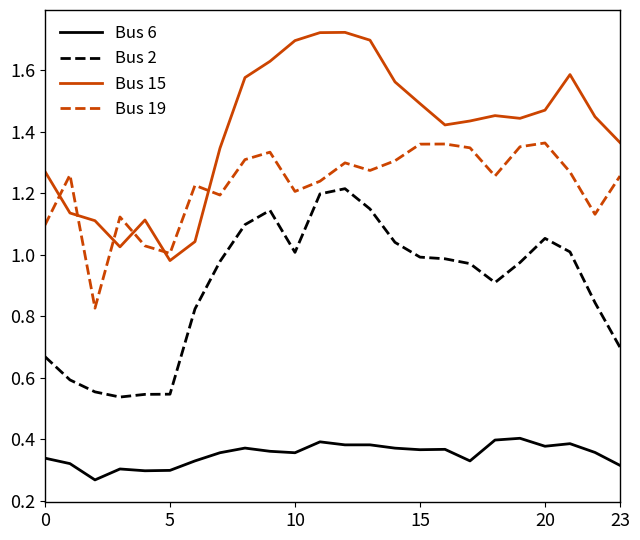

True or false: Bus 15 and Bus 6 intersect in this chart.

False